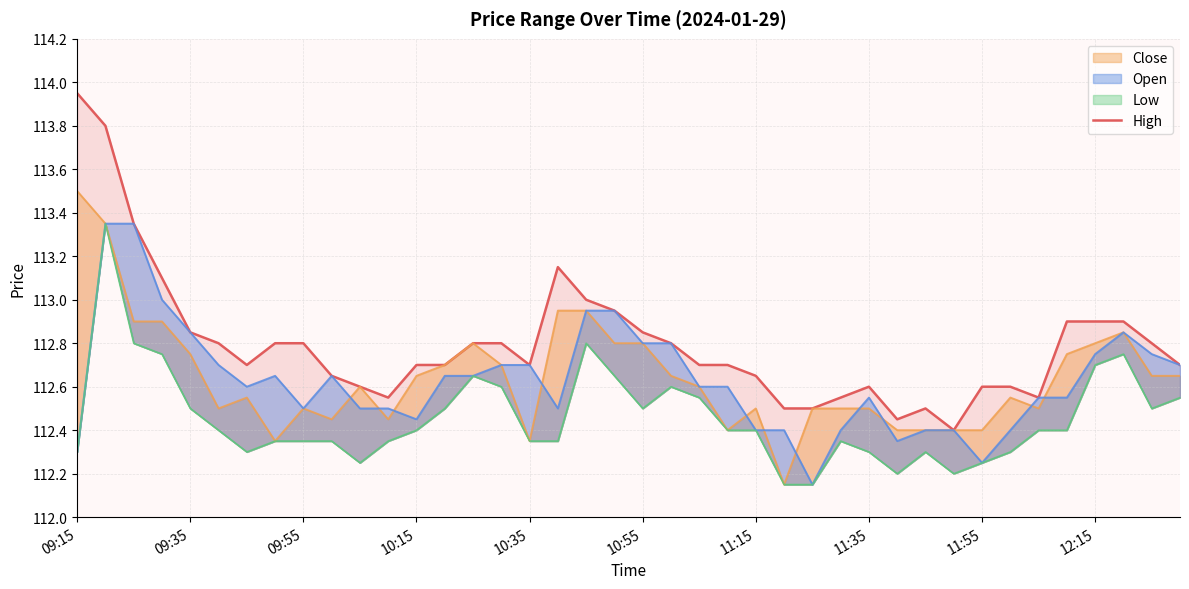

Which has a higher value, 35 or 39?

35